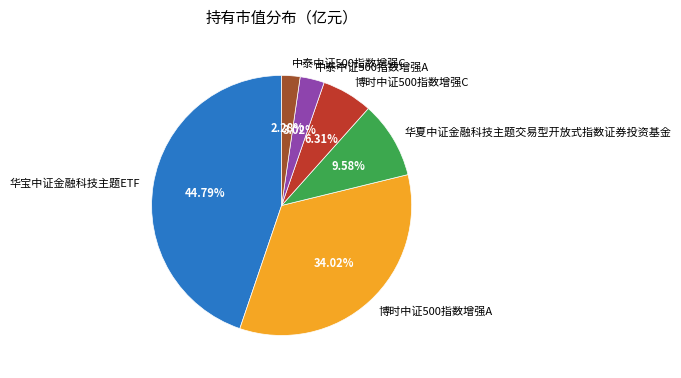

Does 中泰中证500指数增强C account for over 50% of the chart?

No